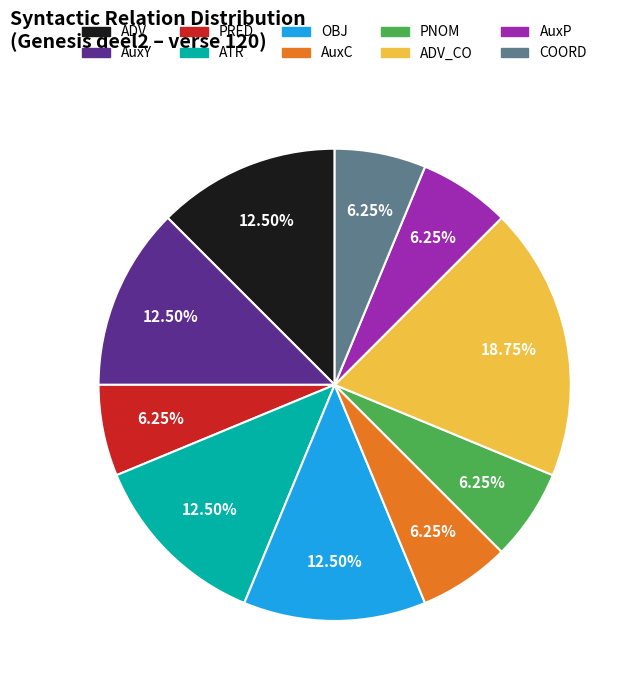

Is there any slice that represents more than half of the pie?

No